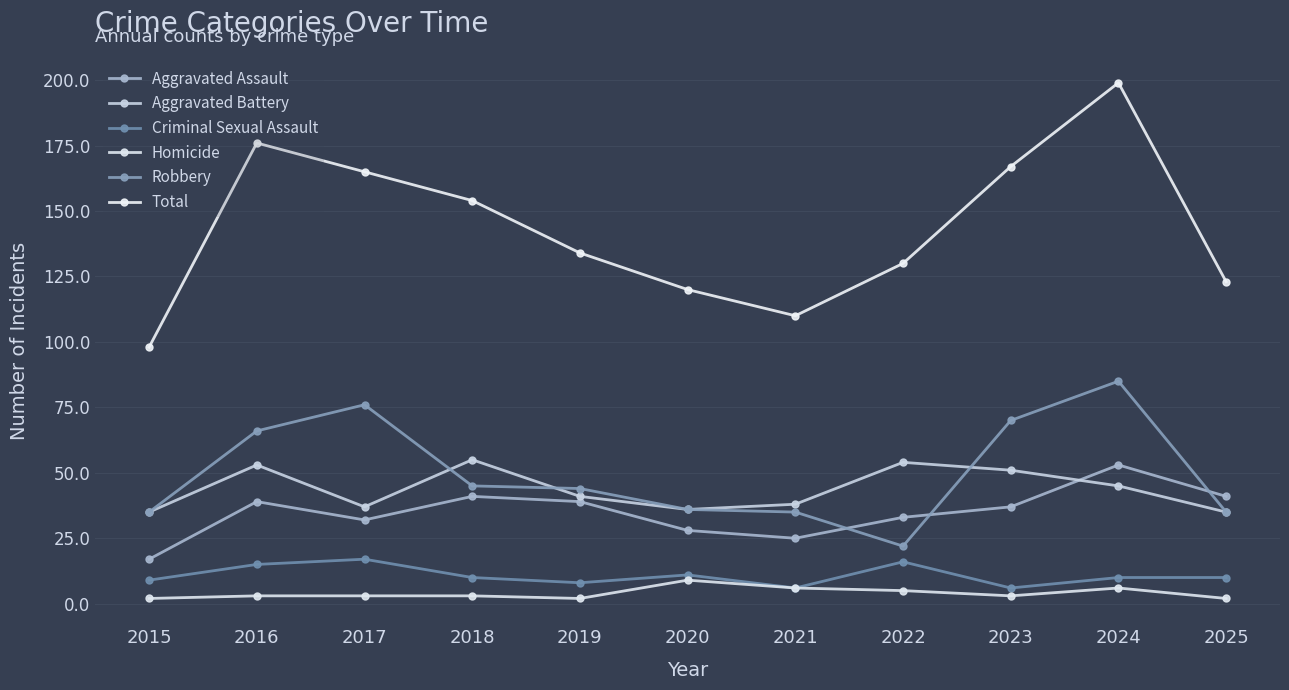

True or false: Total and Robbery intersect in this chart.

False